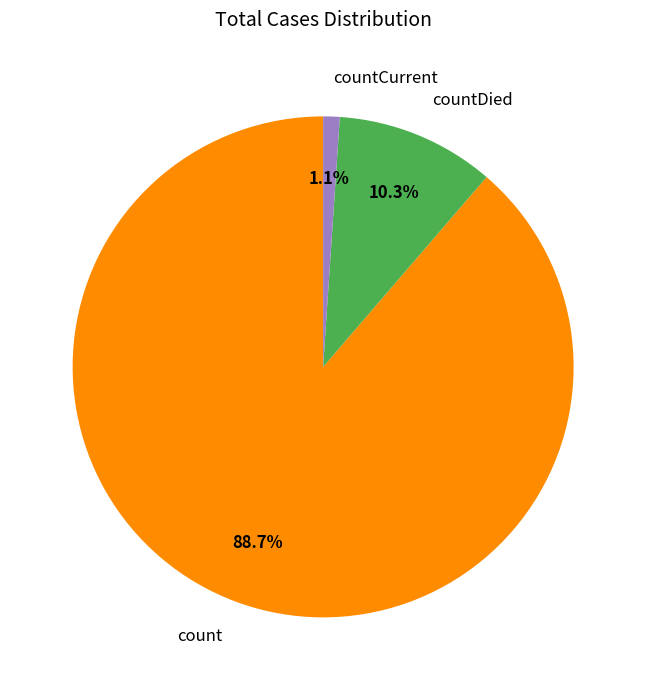

Rank the categories by value from highest to lowest.

count, countDied, countCurrent